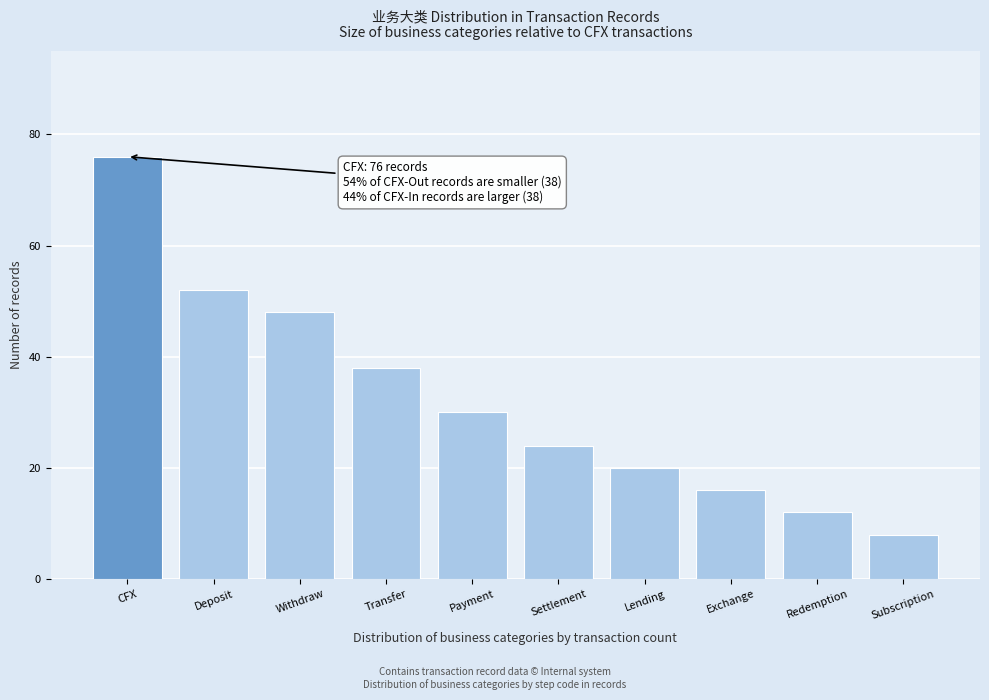

Reading right to left, list all the values displayed in this chart.

8	12	16	20	24	30	38	48	52	76